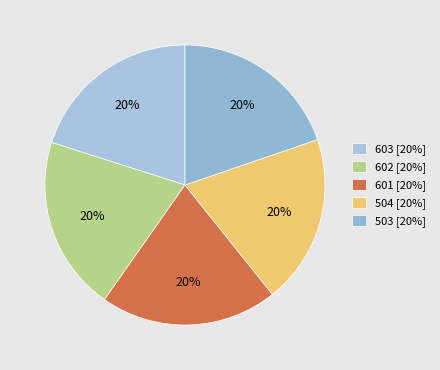

How many segments does this pie chart have?

5